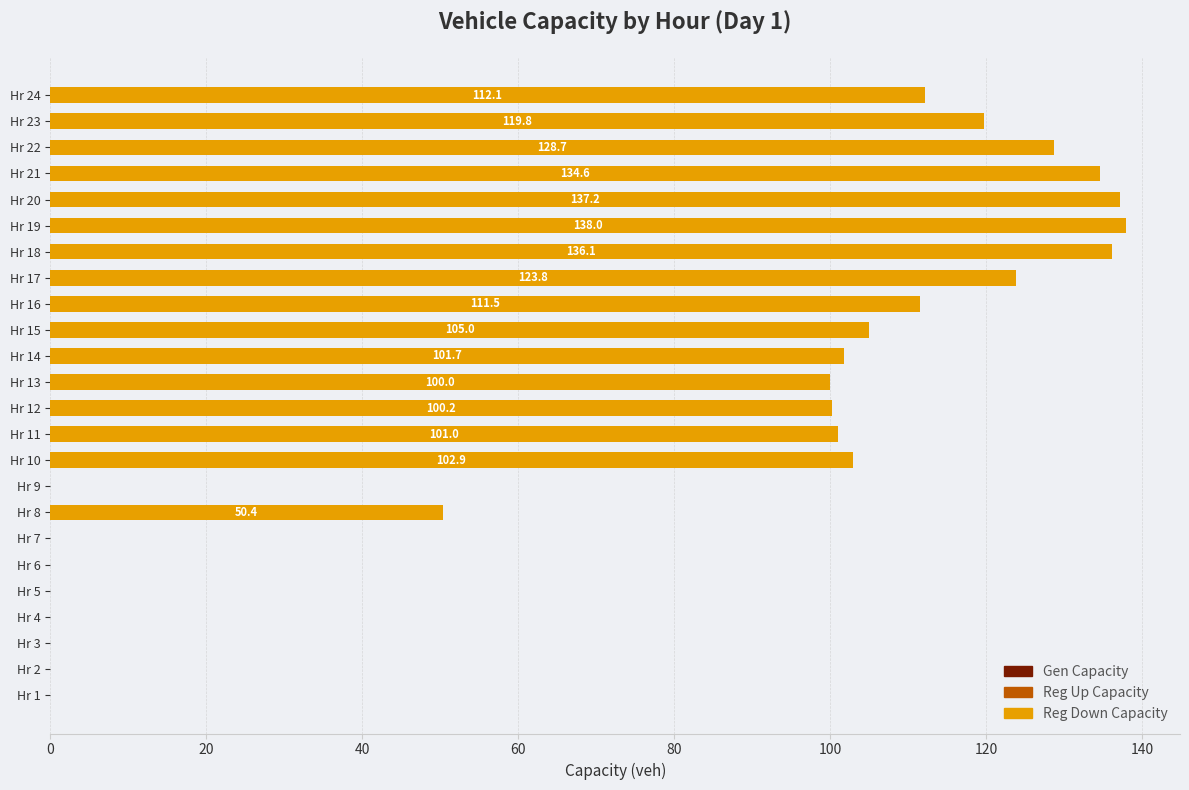

The chart shows a value of 25.6 at Hr 8. True or false?

False